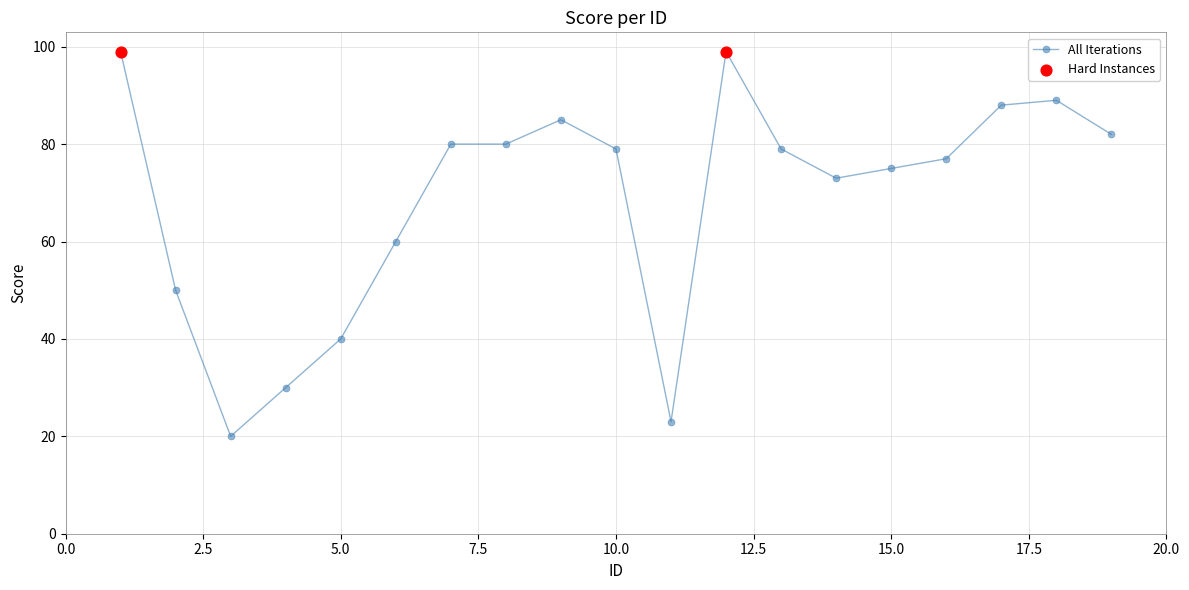

True or false: the data has more than 2 interior local peaks.

True